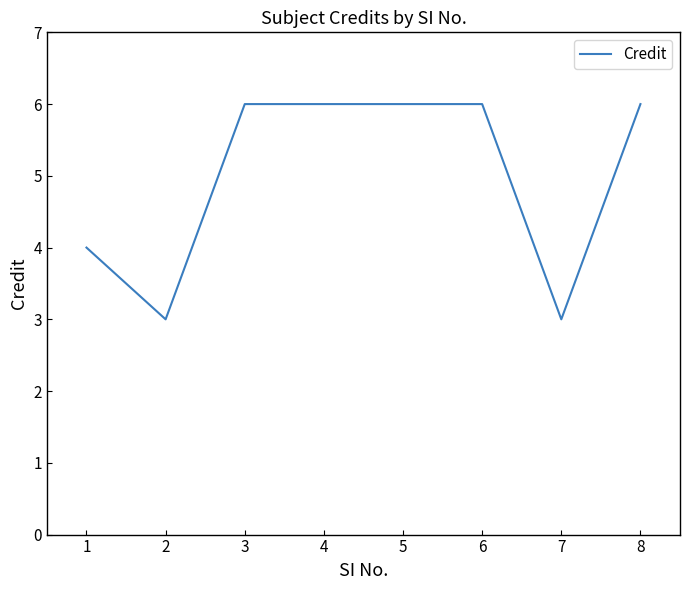

Reading left to right, extract all data points from this chart.

4	3	6	6	6	6	3	6